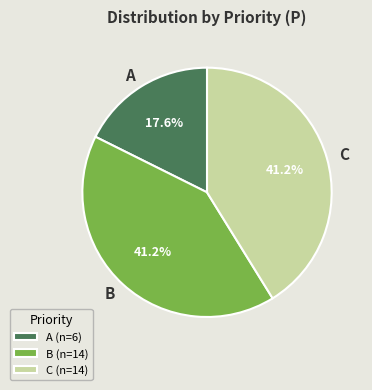

Does B account for over 50% of the chart?

No